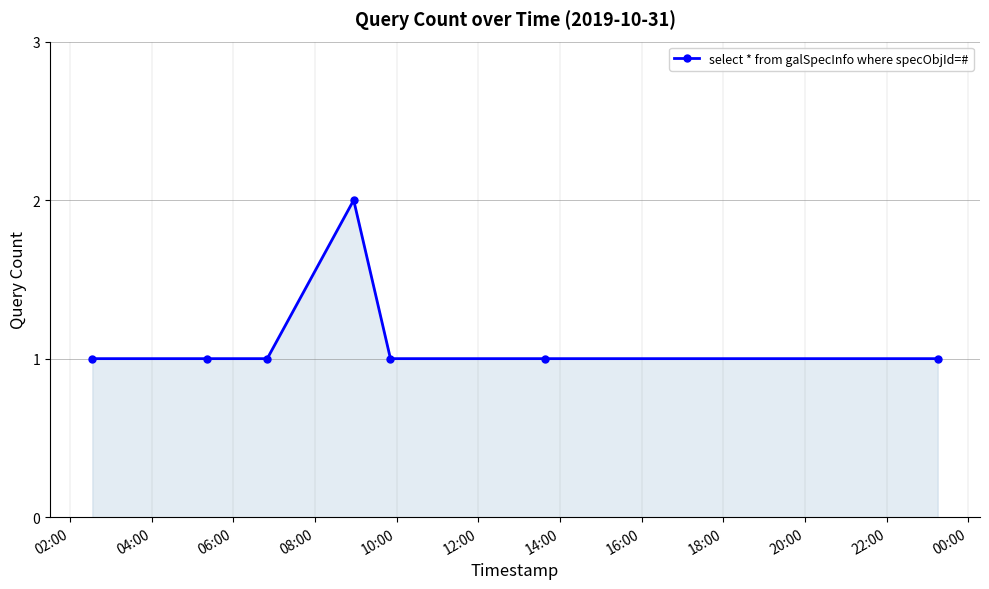

How many categories are shown in the chart?

7